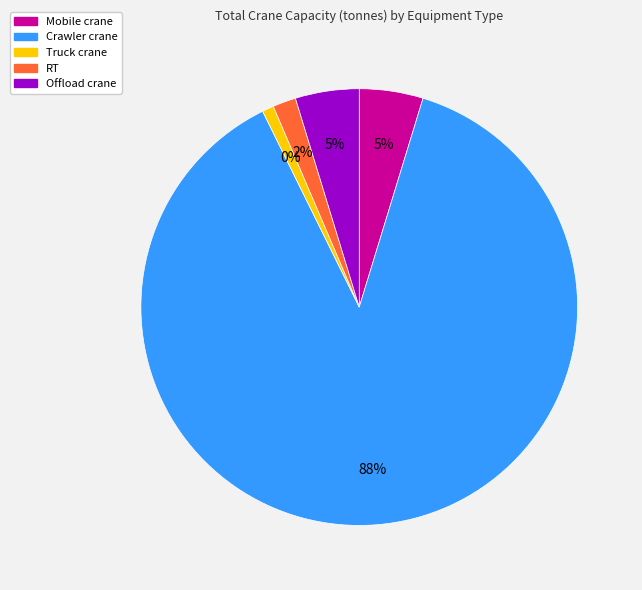

What is the smallest slice in the pie chart?

Truck crane